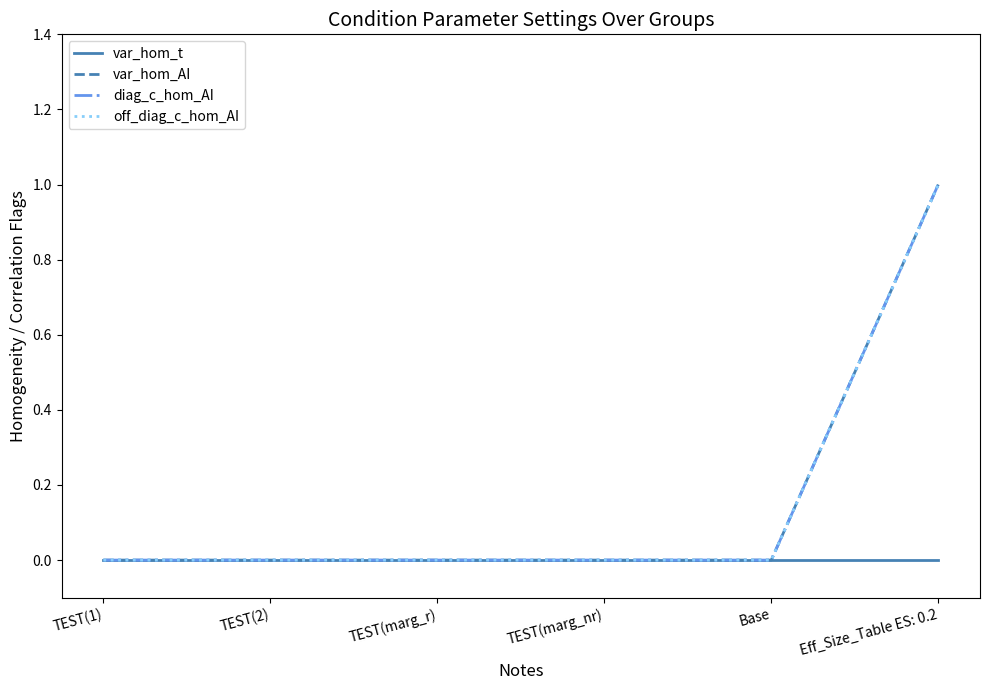

Does the chart display data point markers on the line(s)?

No